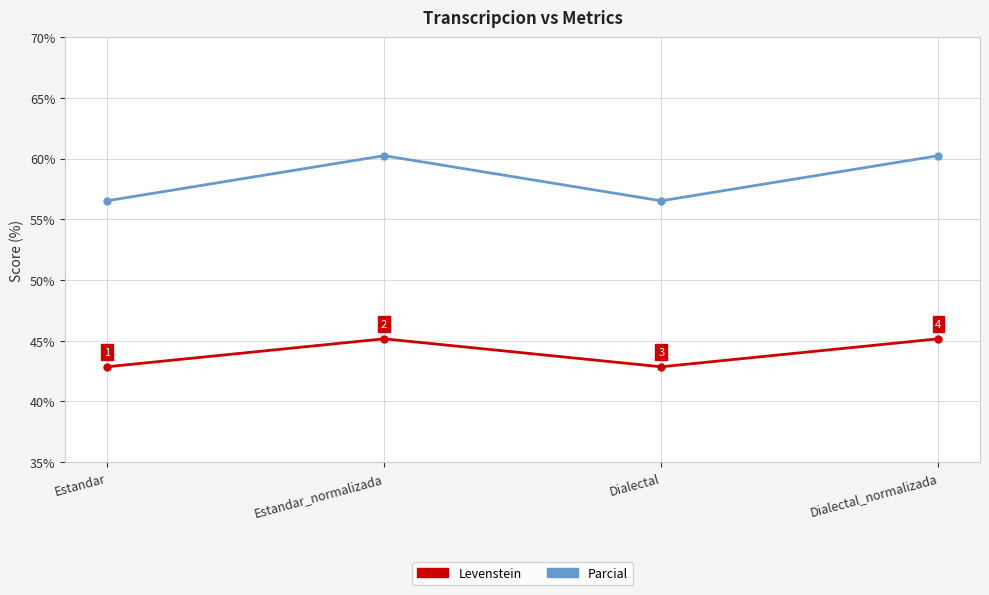

What is the label of the 3rd point from the left?

Dialectal